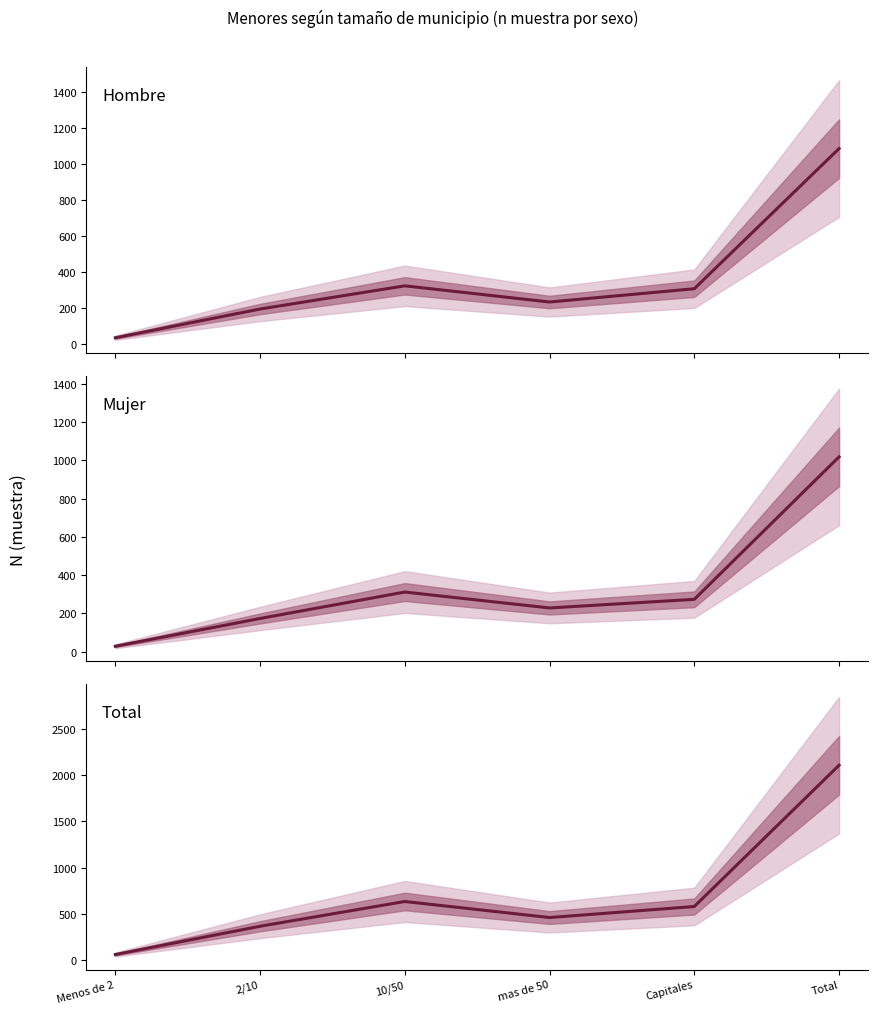

At Capitales, list the series in order from largest to smallest.

Total, Hombre, Mujer